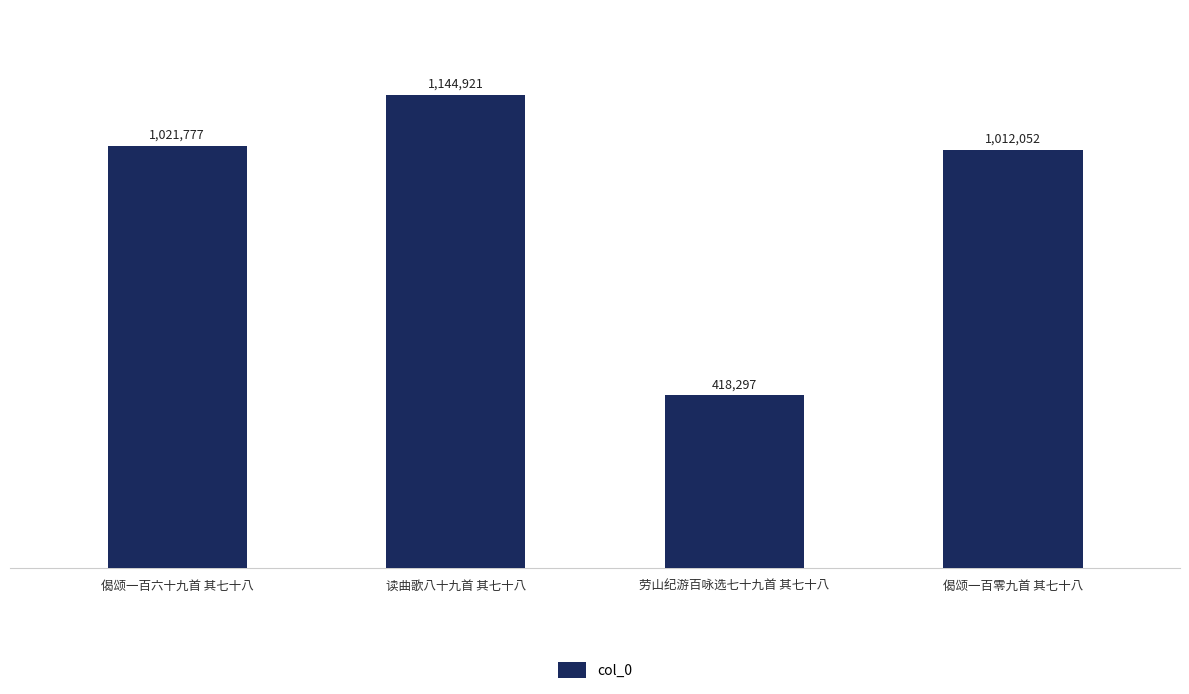

At which label is the value closest to 781609?

偈颂一百零九首 其七十八